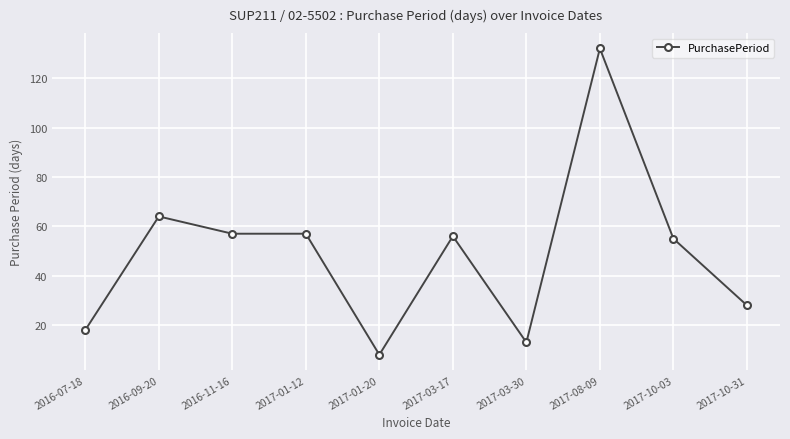

What position from the left is 2017-03-30?

7